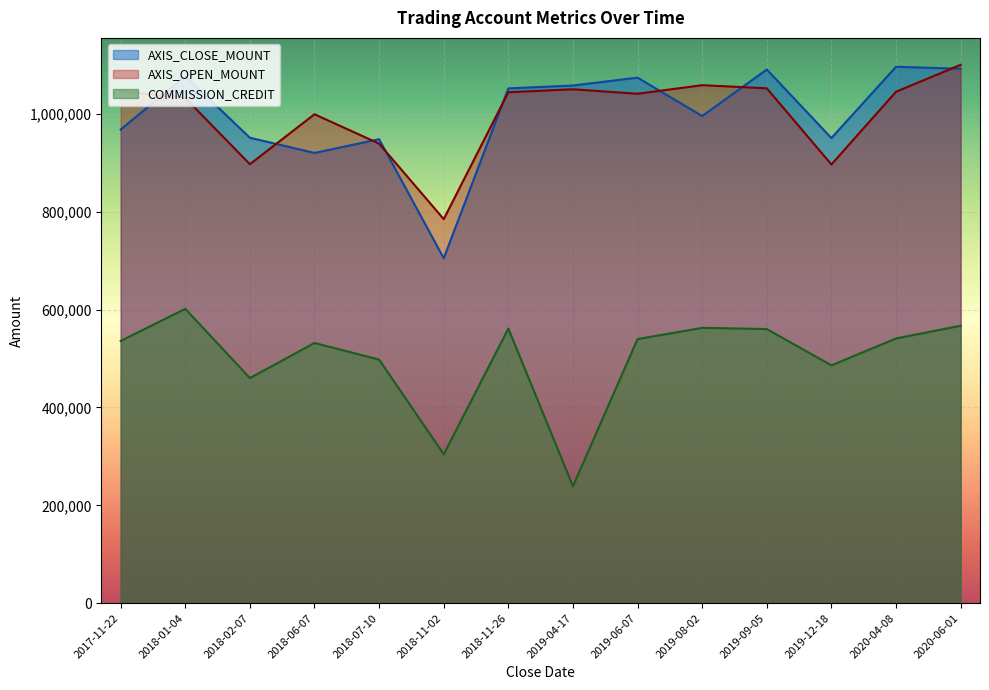

What are all the series names shown in the legend?

AXIS_CLOSE_MOUNT, AXIS_OPEN_MOUNT, COMMISSION_CREDIT